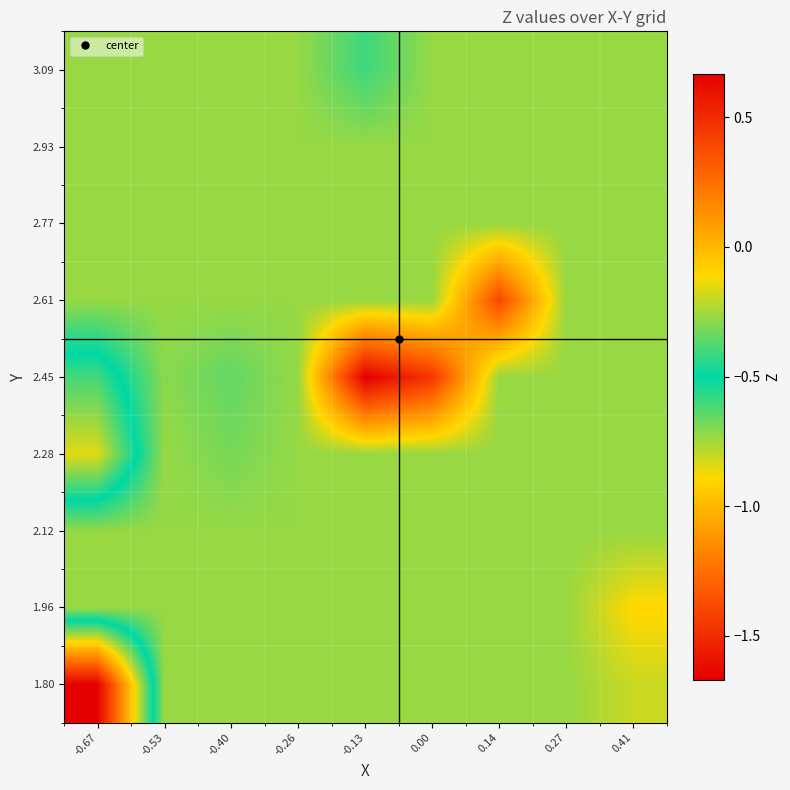

Which label corresponds to the largest value in the chart?

-0.13